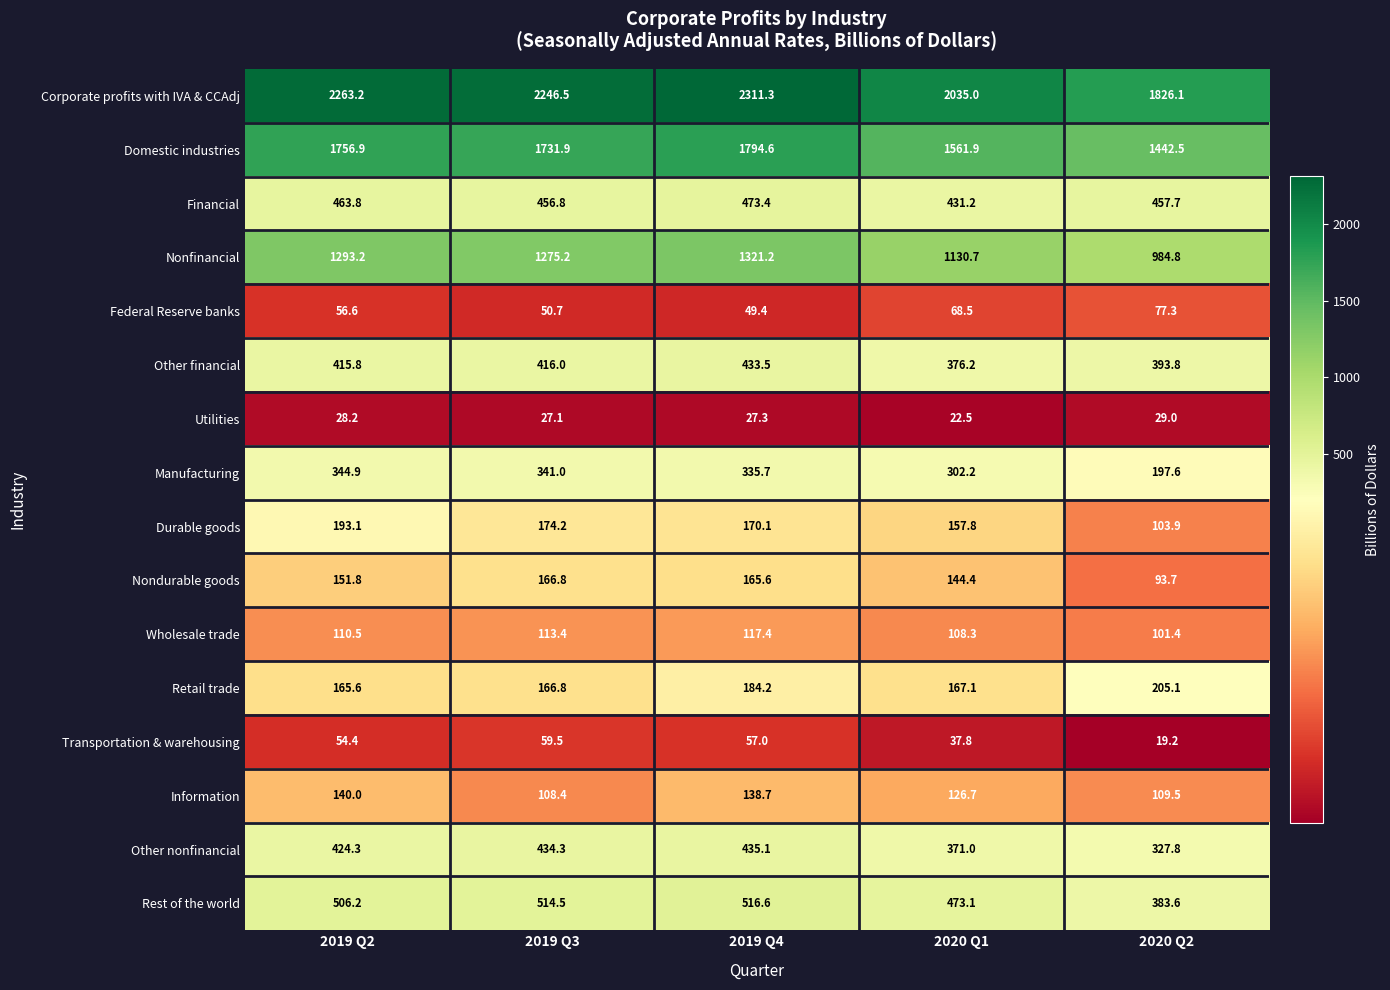

Rank the categories by Federal Reserve banks value from lowest to highest.

2019 Q4, 2019 Q3, 2019 Q2, 2020 Q1, 2020 Q2